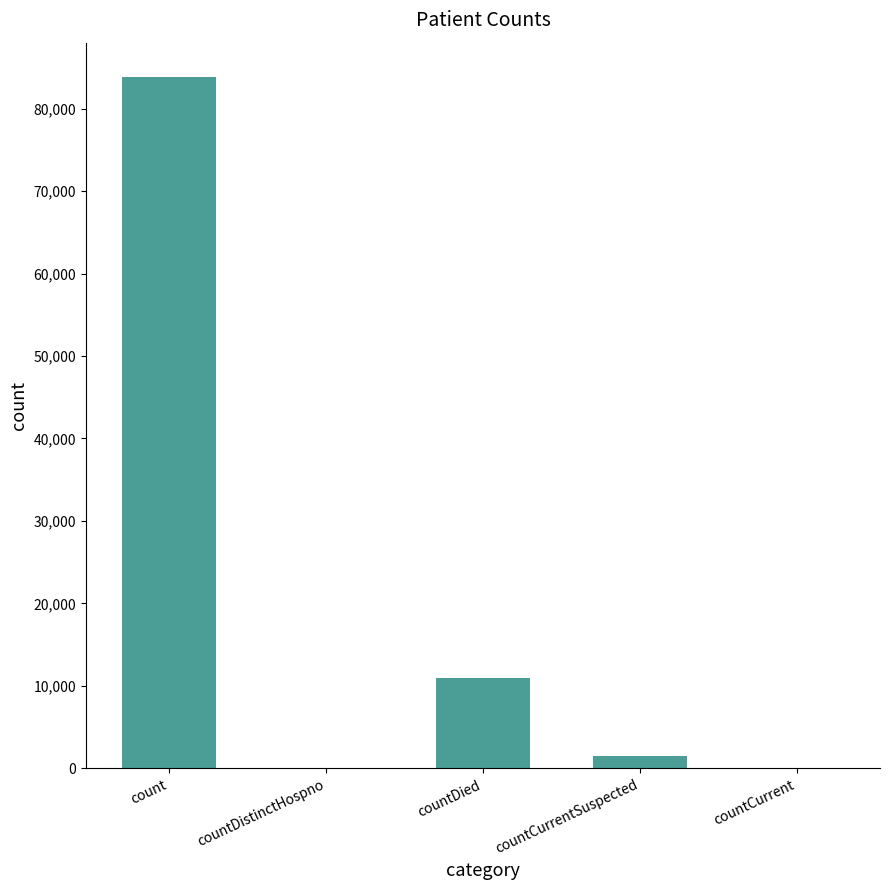

Reading left to right, extract all data points from this chart.

count=83800	countDistinctHospno=0	countDied=10901	countCurrentSuspected=1476	countCurrent=0